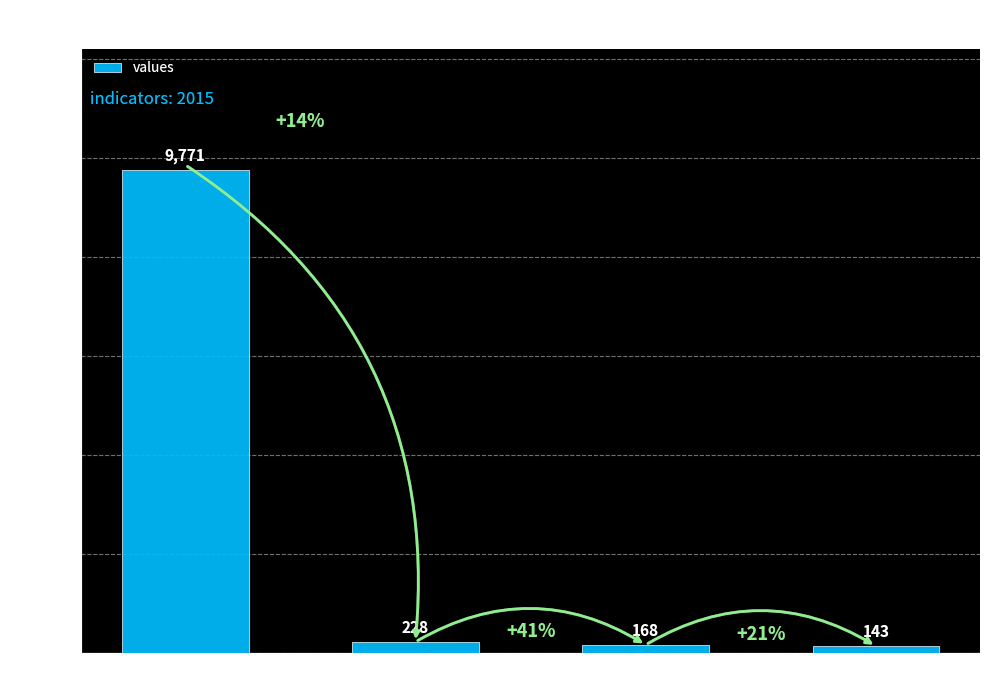

What is the sum of the values at geocd=34 and geocd=29?

311